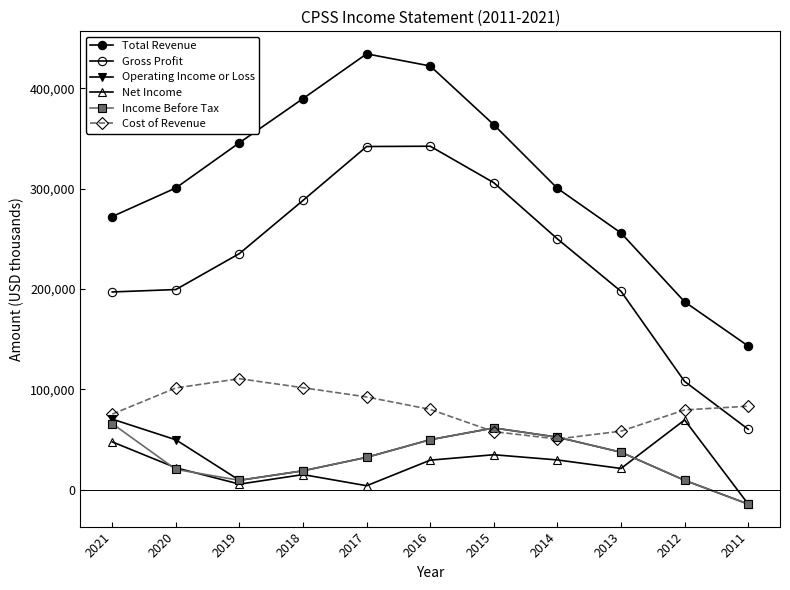

What is the difference between the highest and lowest values at 2018?

374900